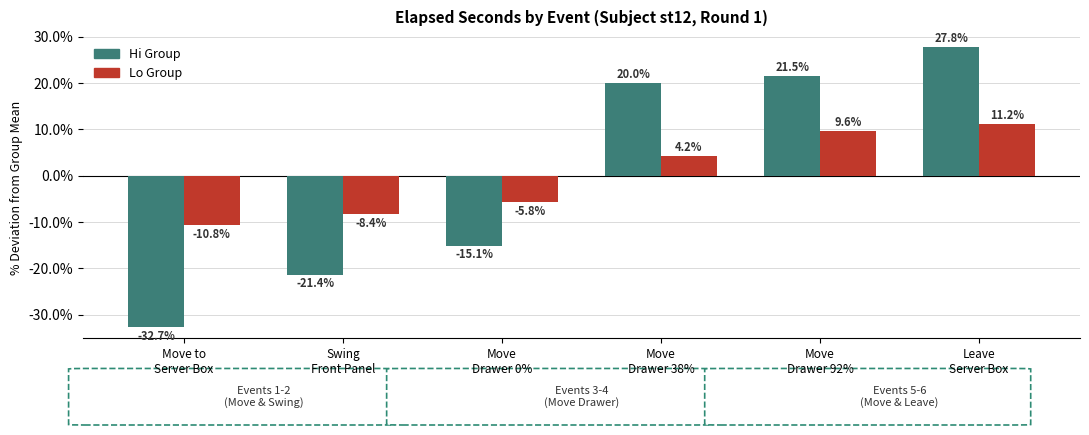

Where is Hi Group nearest to the value -2?

Move
Drawer 0%